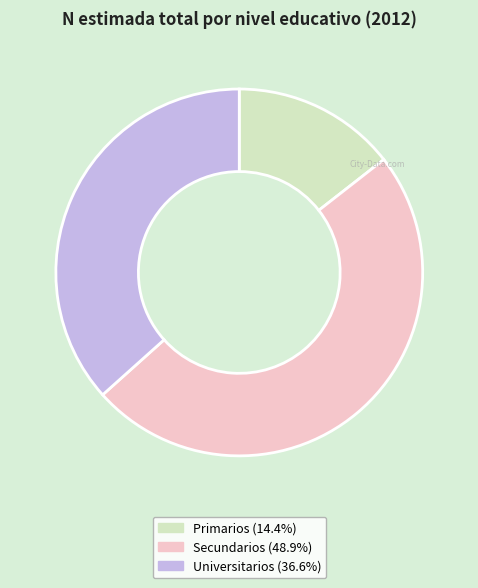

Is the sum of Secundarios and Primarios greater than half?

Yes